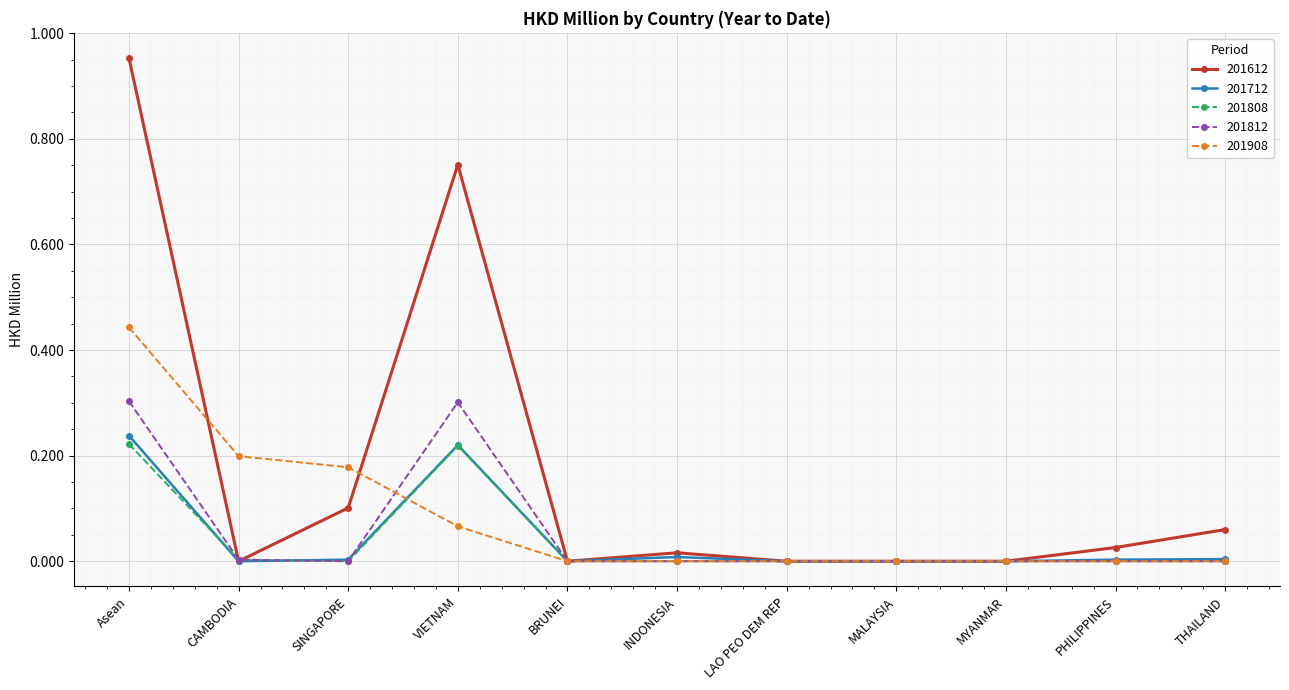

Which series has the largest total across all categories?

201612